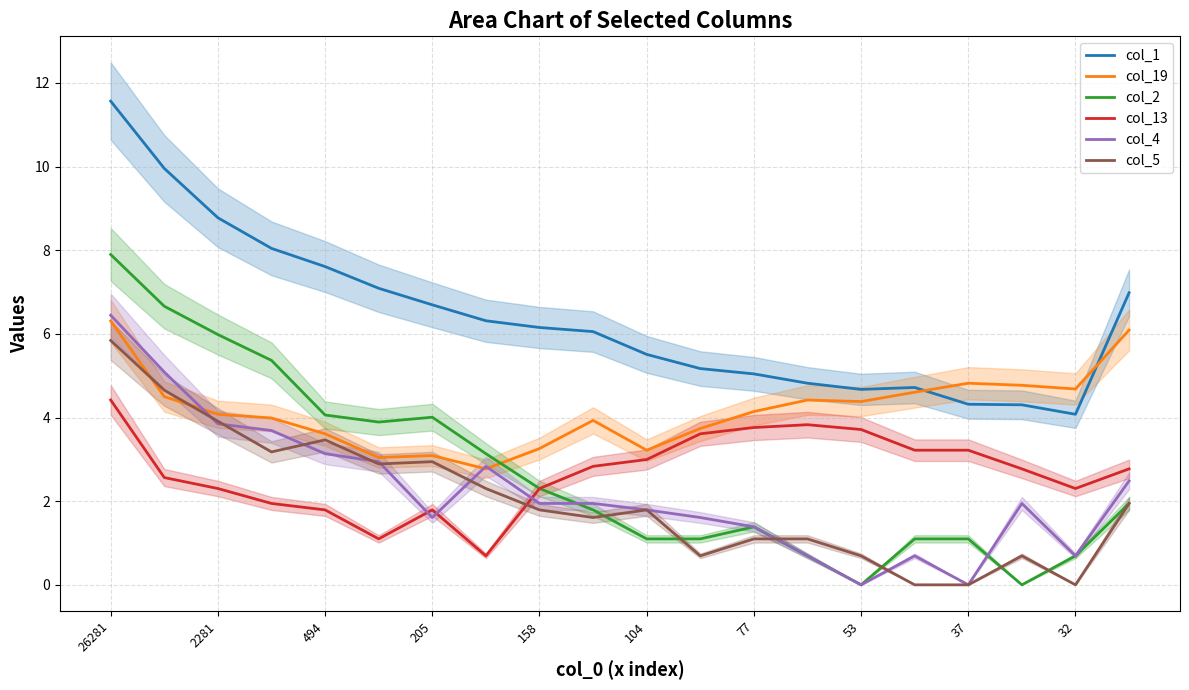

The value of col_19 at 37 is 7.9. True or false?

False